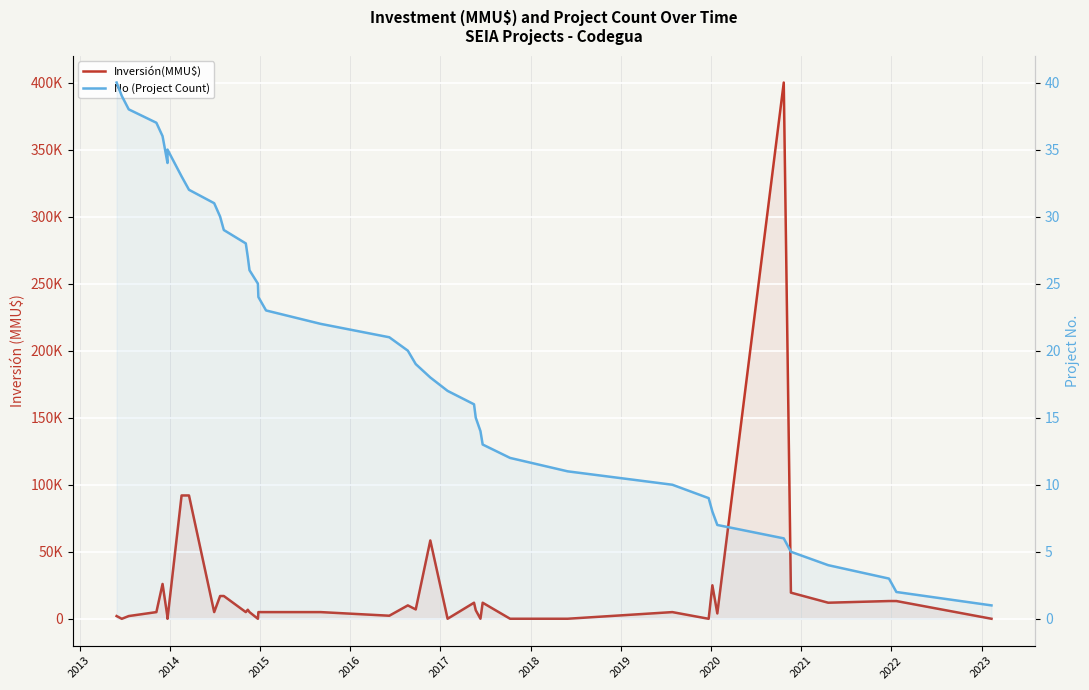

How many lines are shown in the chart?

2